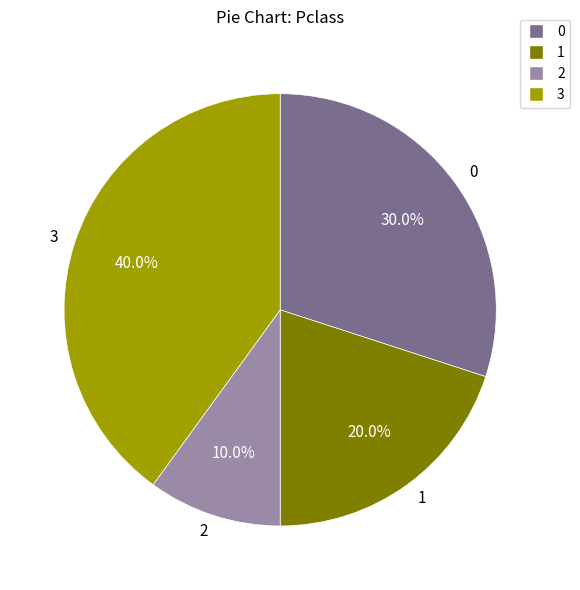

Is it true that 1 is 6% of the pie?

False